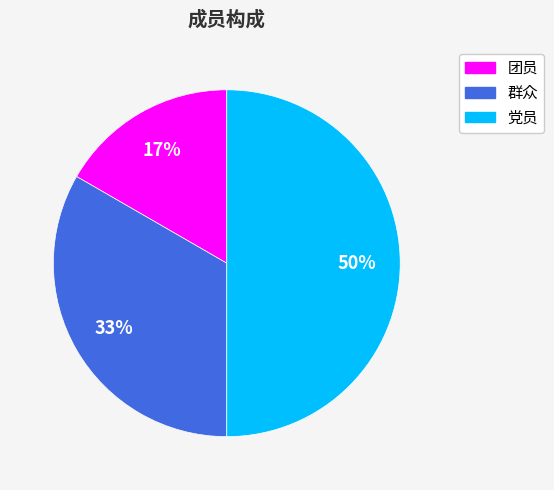

To the nearest percent, what is the difference between the largest and smallest slice percentages?

33%